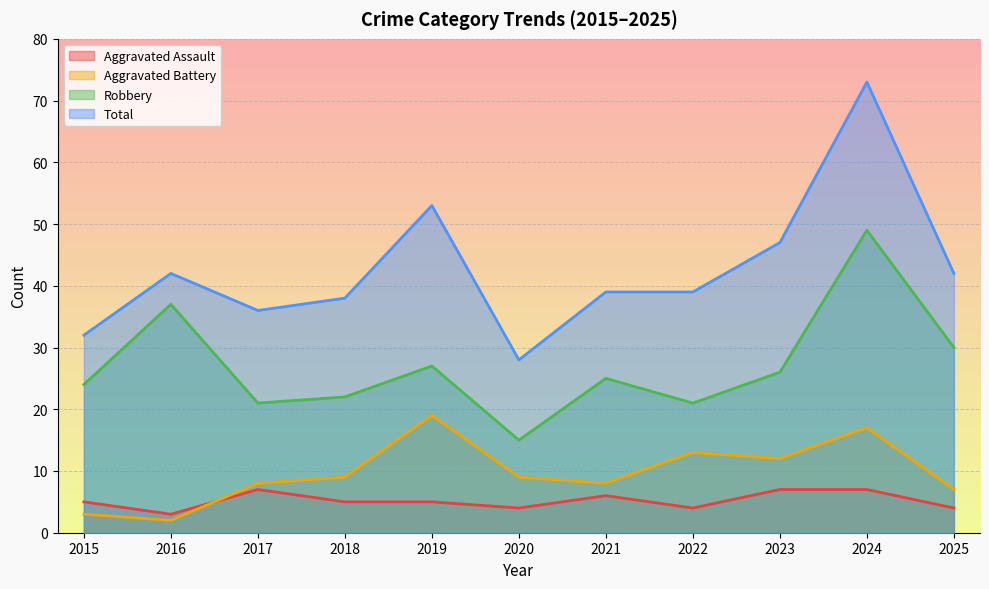

What is the minimum value for Aggravated Assault?

3